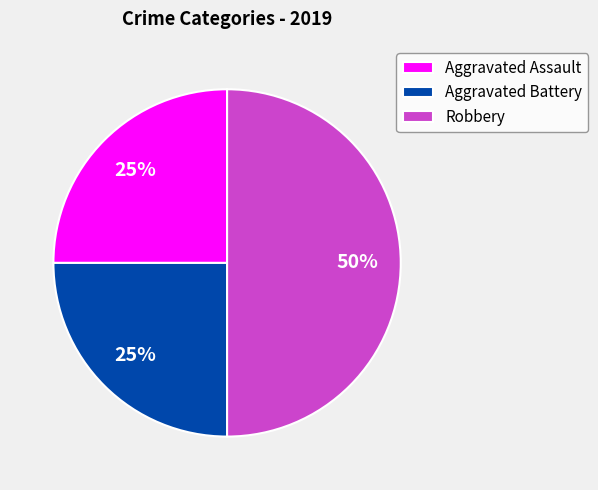

To the nearest percent, what portion does Aggravated Assault represent?

25%